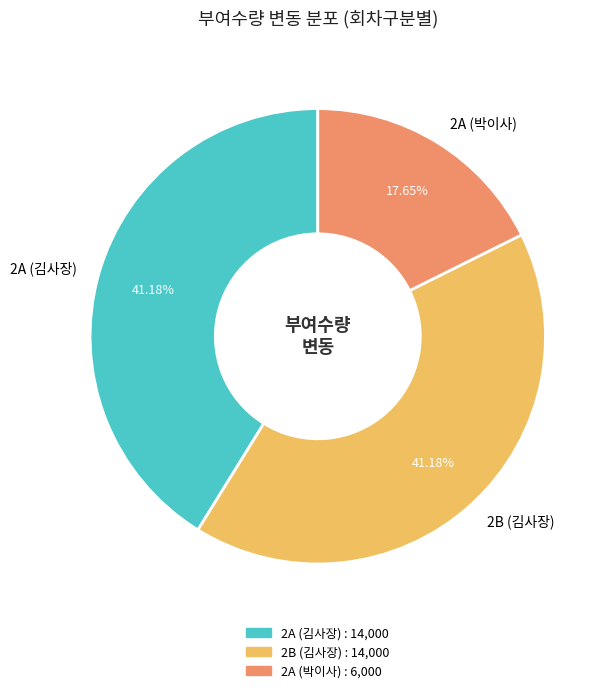

Which slice is the smallest?

2A (박이사)